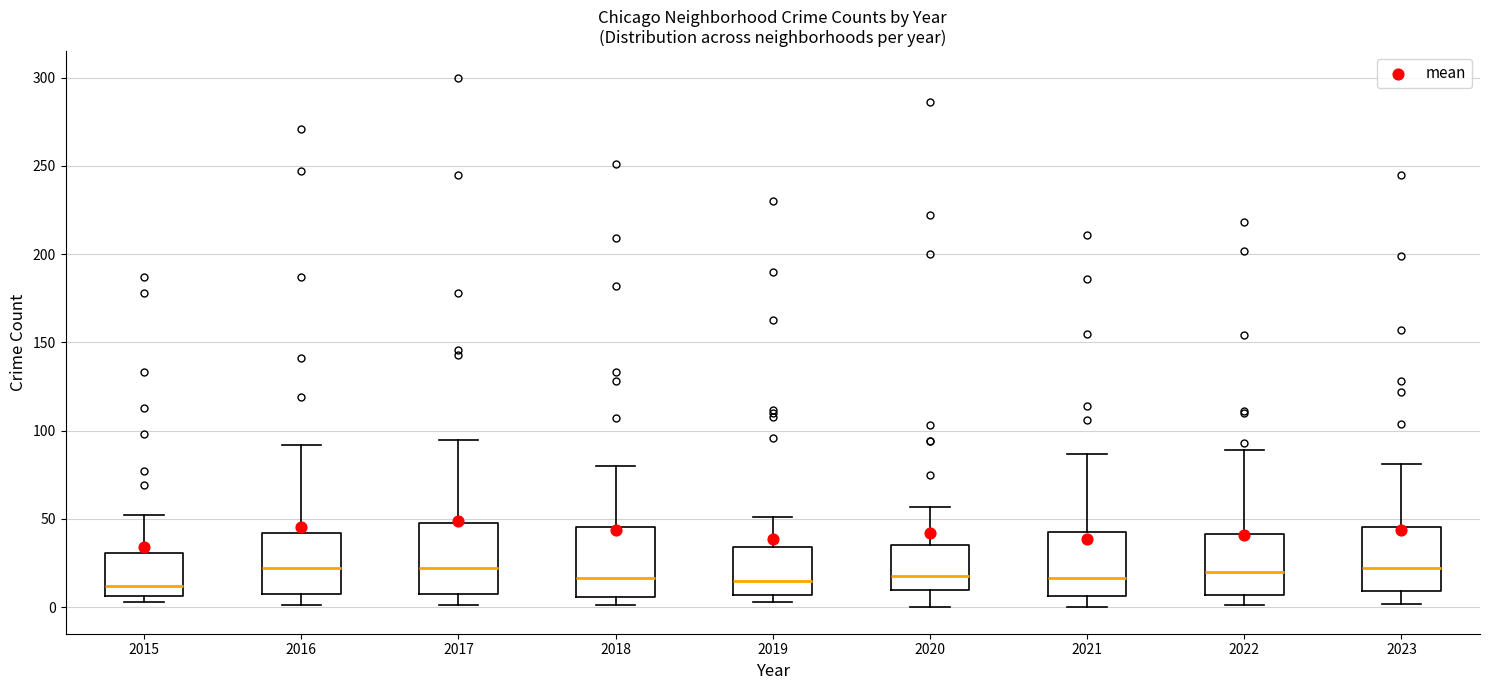

Where is the upper edge of the box at x = 2021 on the y-axis? The values are not printed on the chart, so give them approximately, as read against the axis.

45